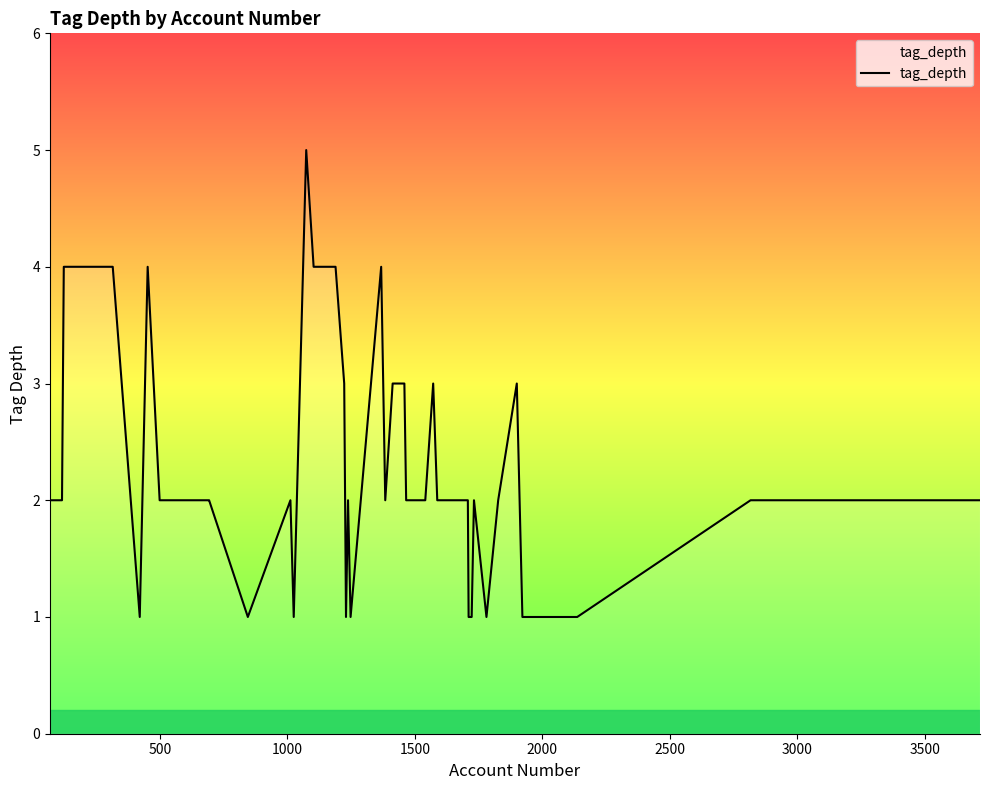

Does the chart have visible grid lines?

No